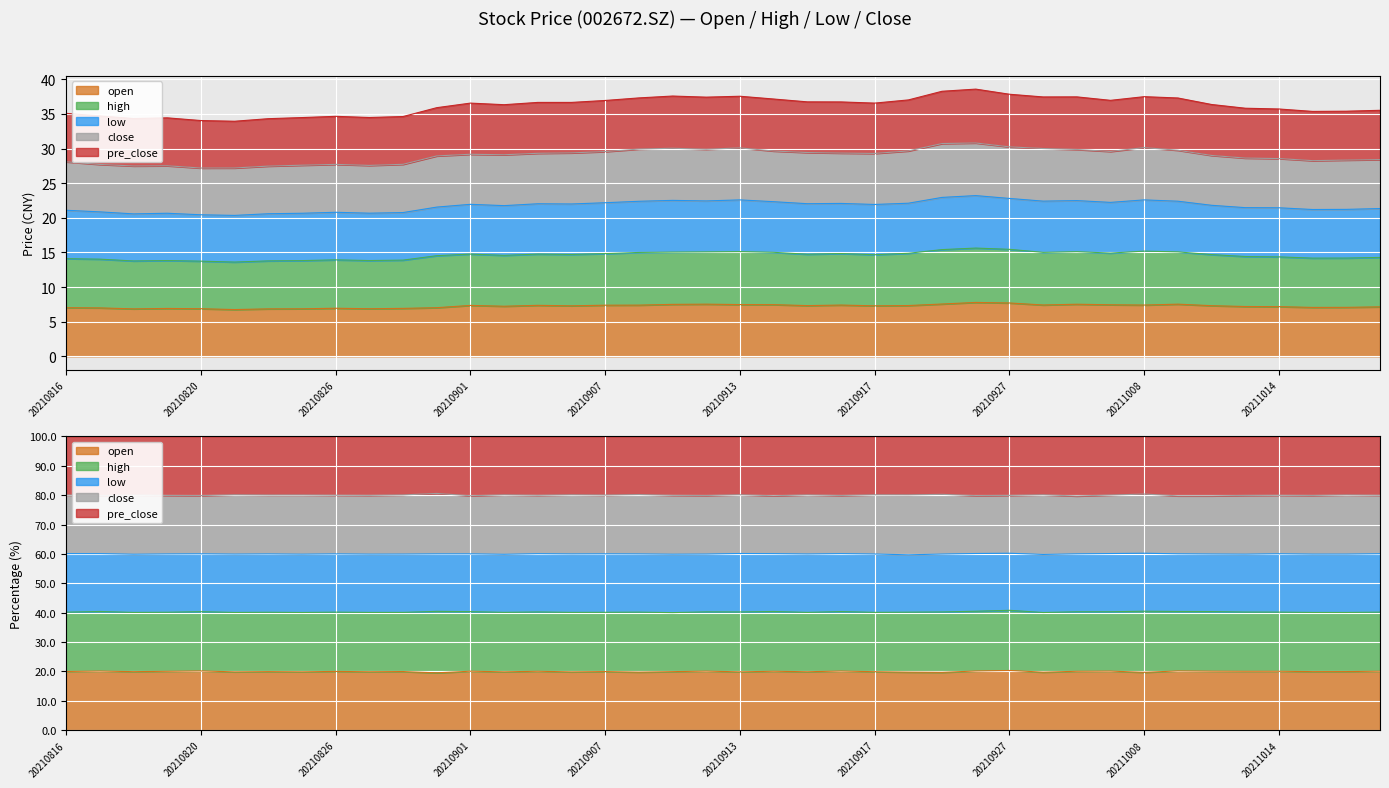

The open series shows 4.3 at 20211013. True or false?

False